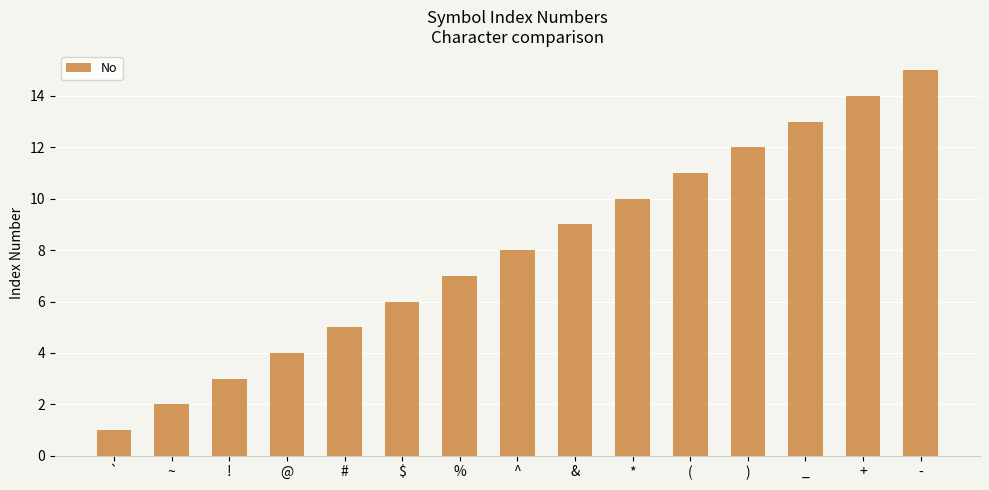

What is the ratio of the value at ! to the value at &?

0.3